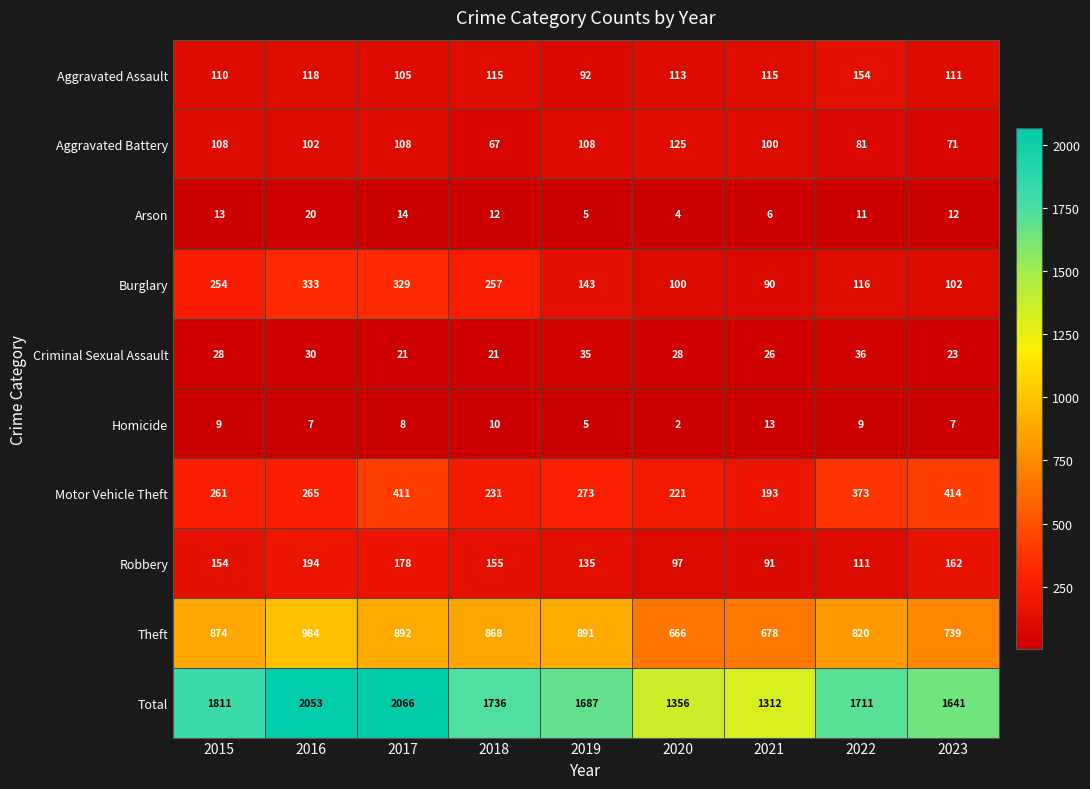

True or false: Aggravated Assault has a value of 146 at 2017.

False